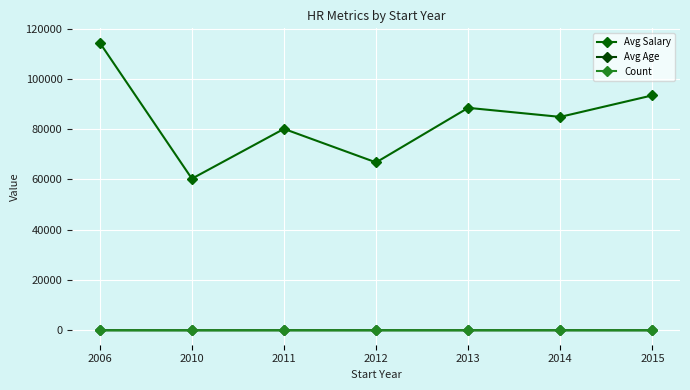

Reading left to right, transcribe all the data shown in this chart.

Avg Salary: 114400	60320	80136	66790	88496	84900	93456
Avg Age: 50	31	41	37	35	37	30
Count: 1	1	6	6	9	14	3